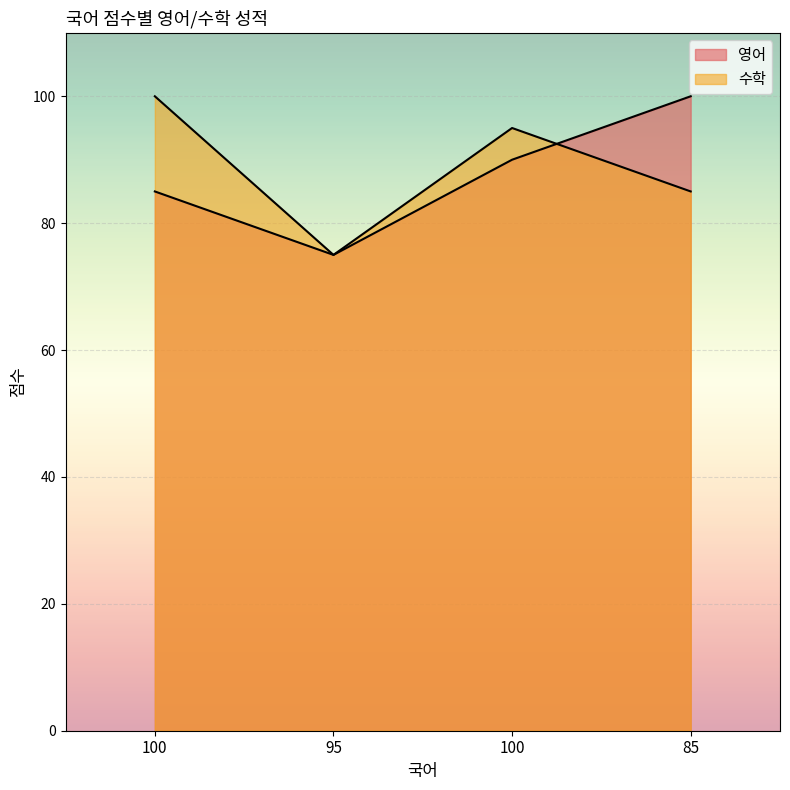

What is the maximum value for 영어?

100